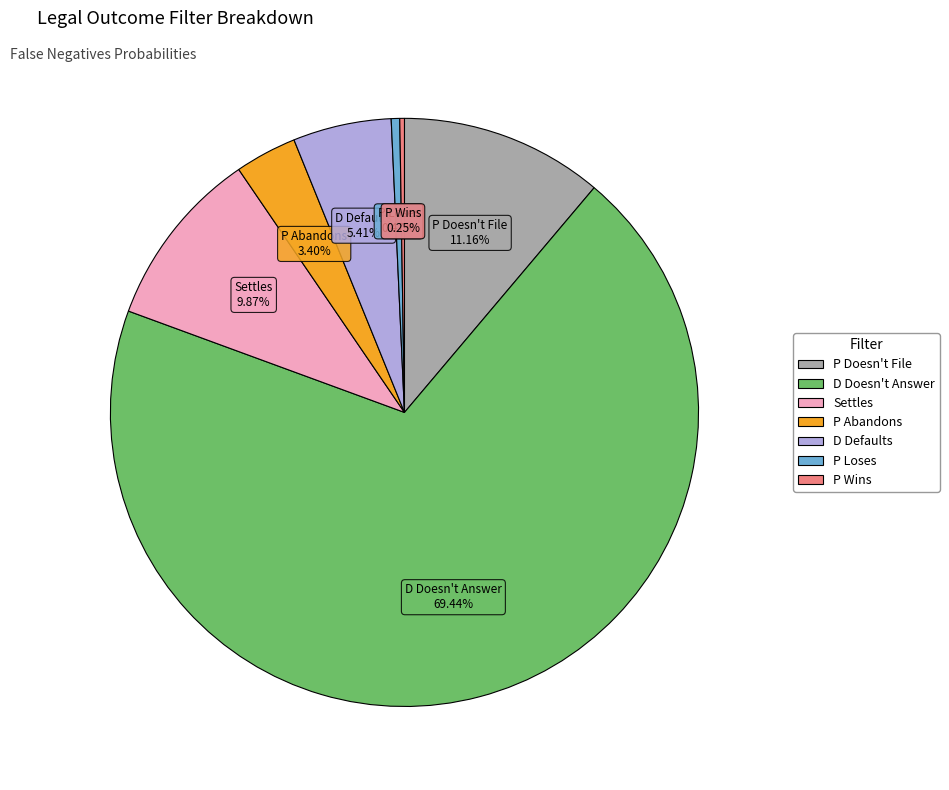

Does any single category account for the majority?

Yes